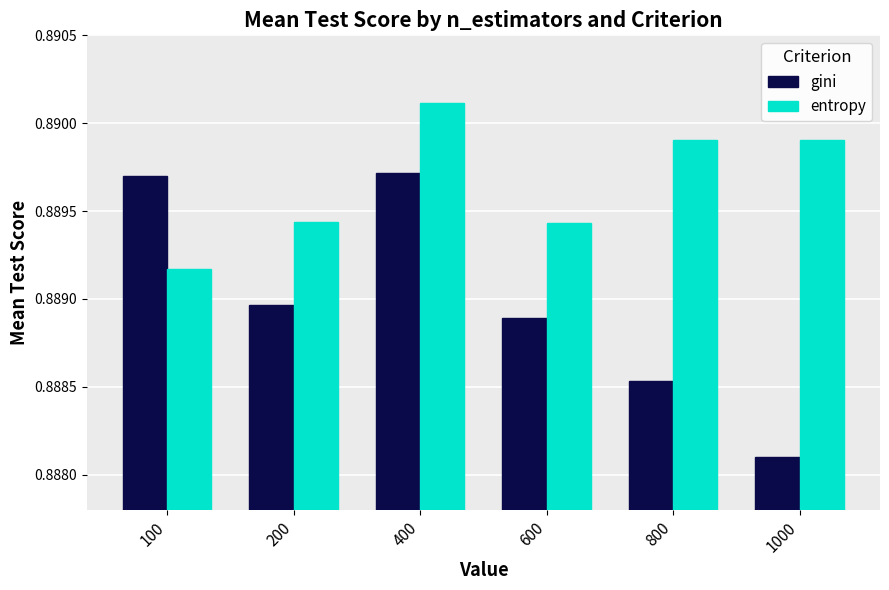

True or false: gini has a value of 0.4 at 100.

False